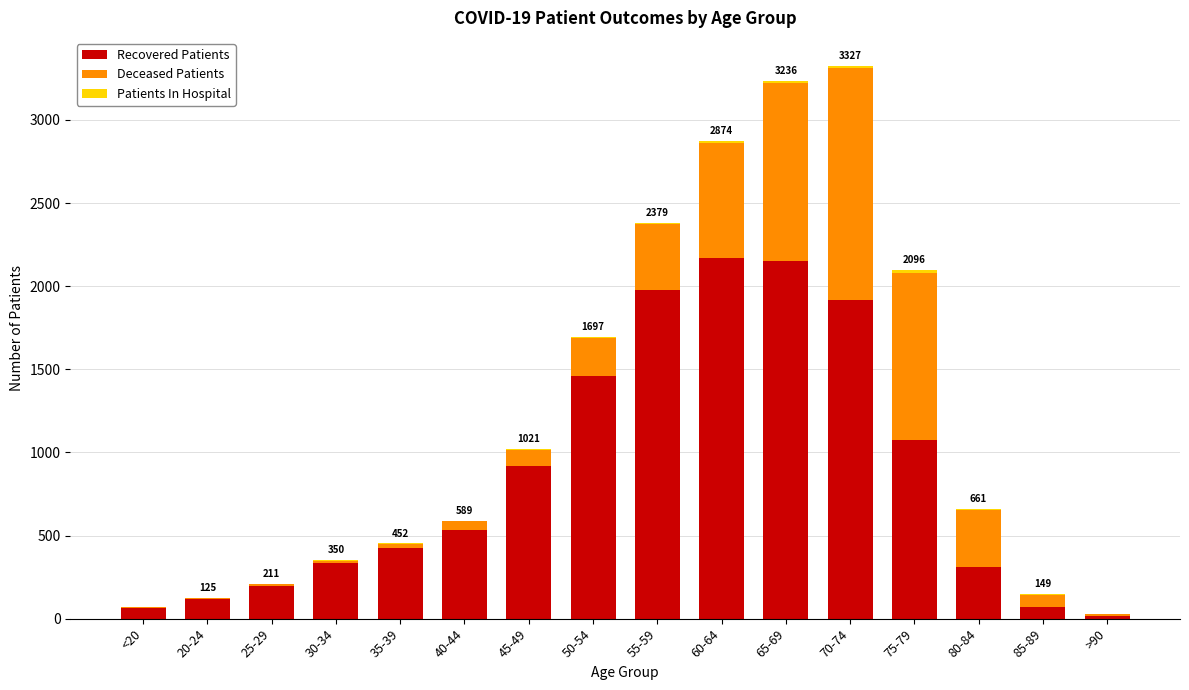

What is the sum of all Recovered Patients values?

13738